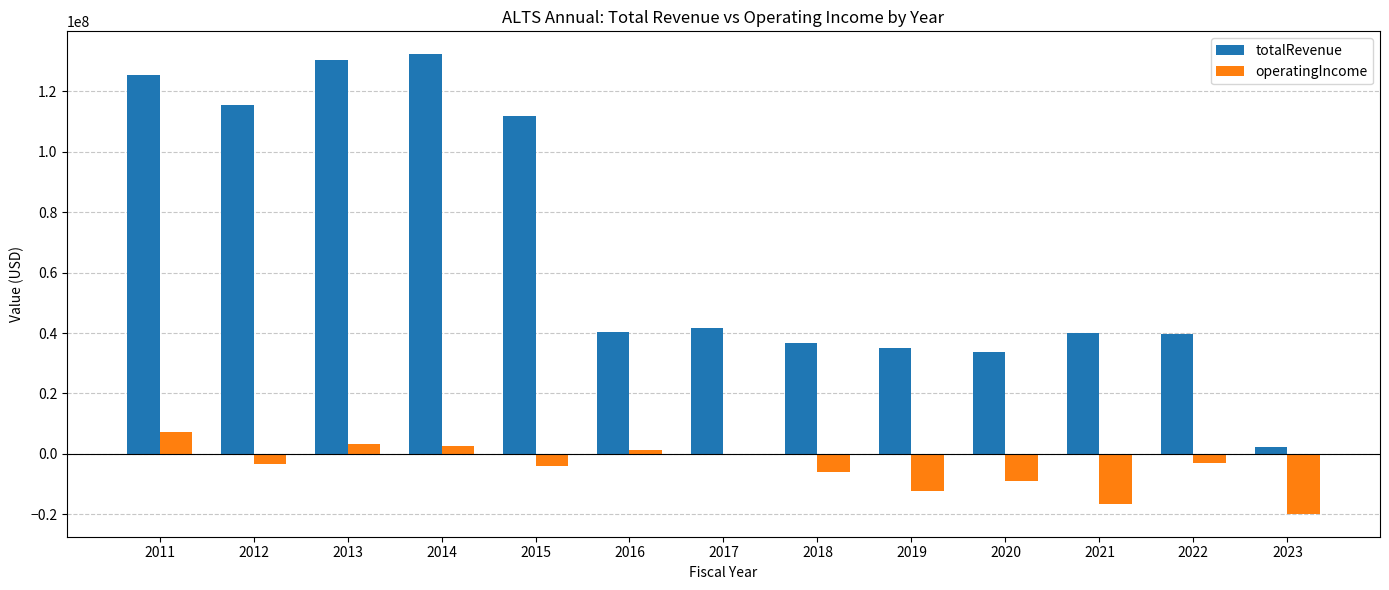

The value of totalRevenue at 2022 is 39611000. True or false?

True